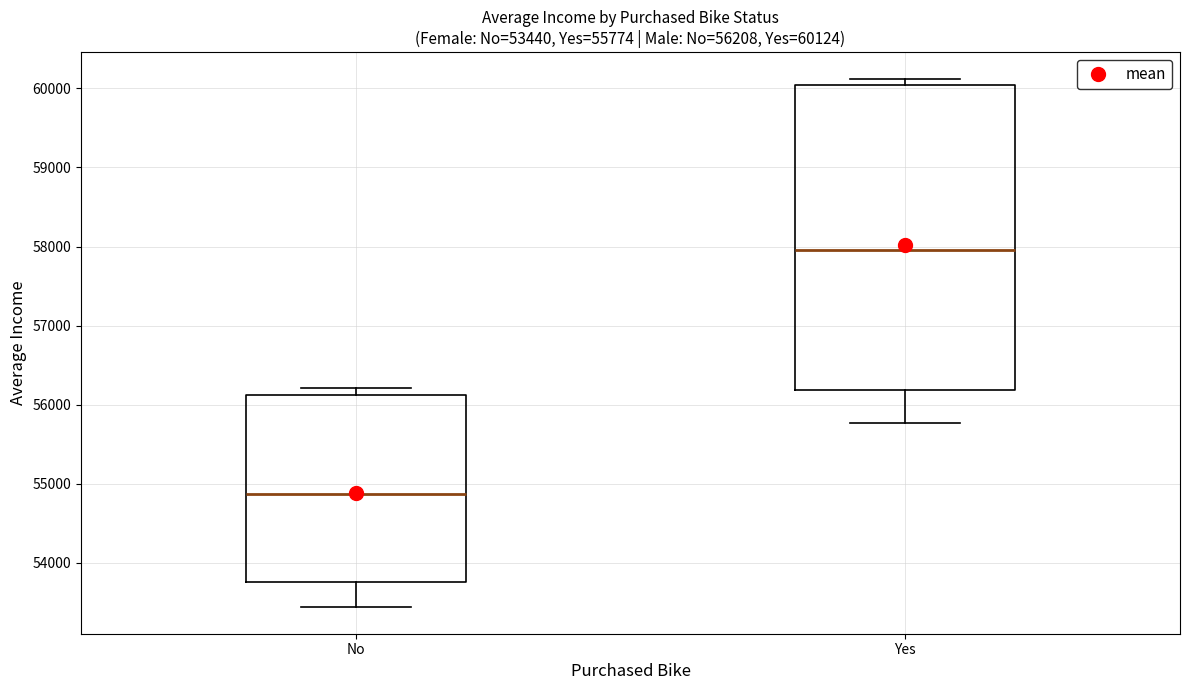

Which box's median line is the highest?

Yes